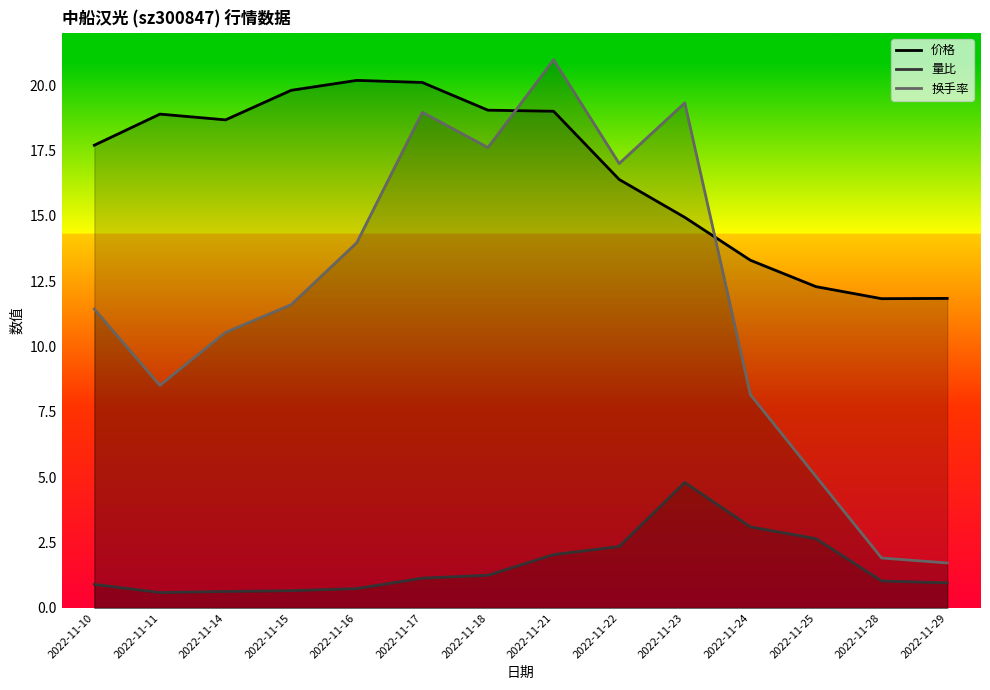

Does the chart have visible grid lines?

No